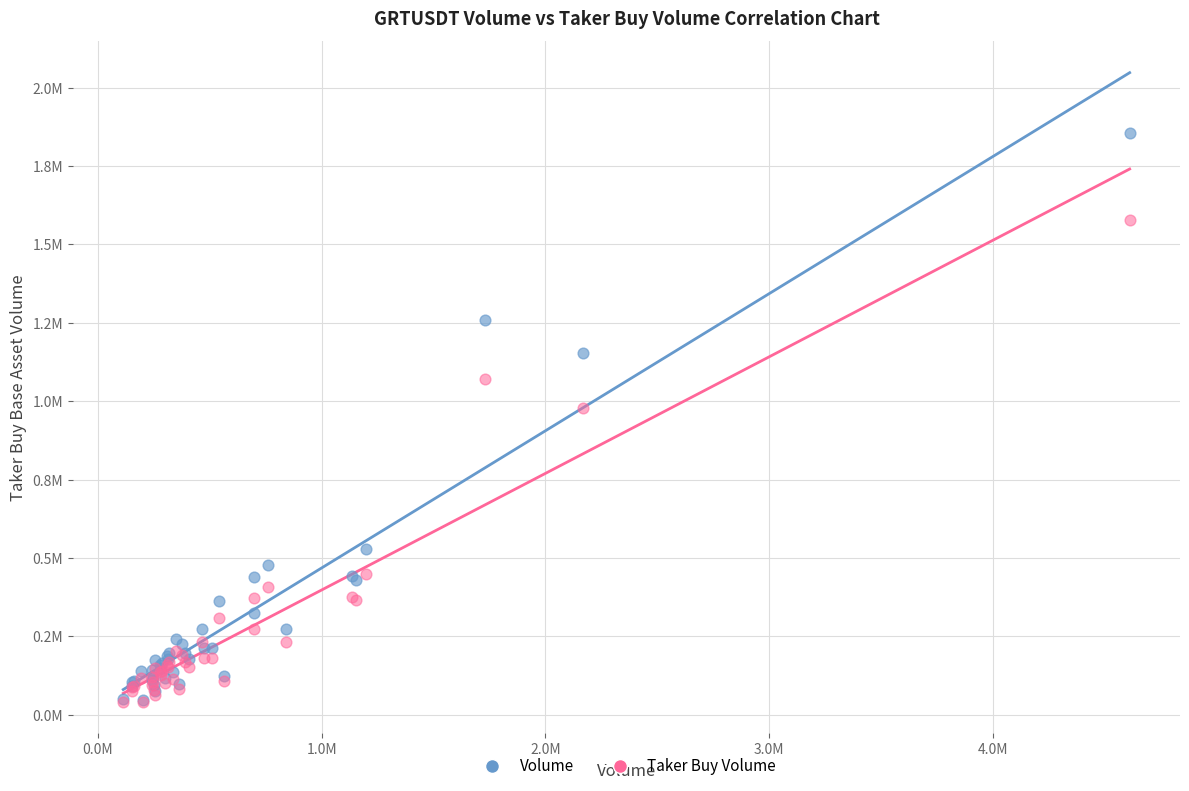

What are all the series names shown in the legend?

Volume, Taker Buy Volume